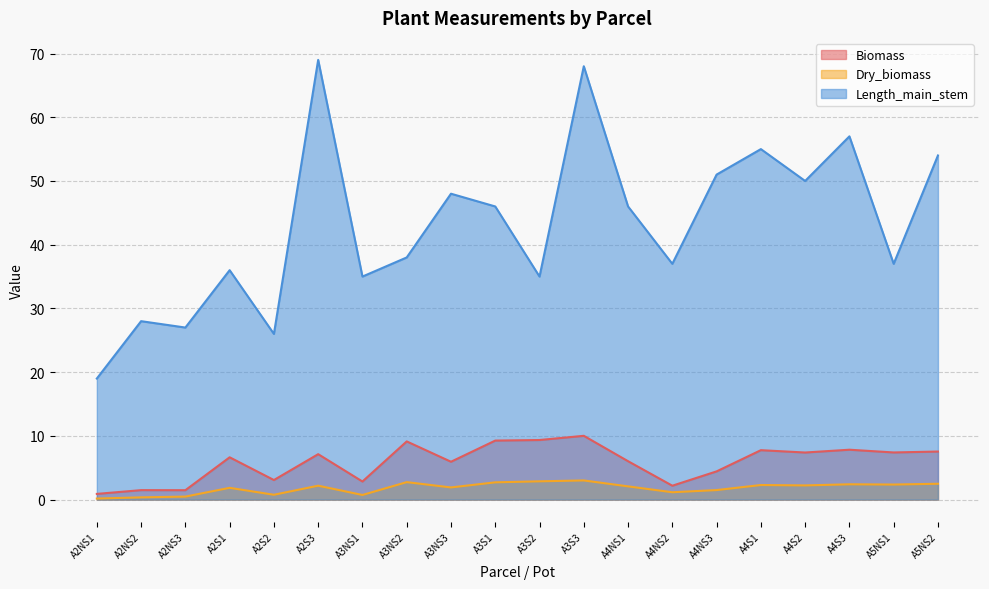

What is the total value across all series at A2NS1?

20.1